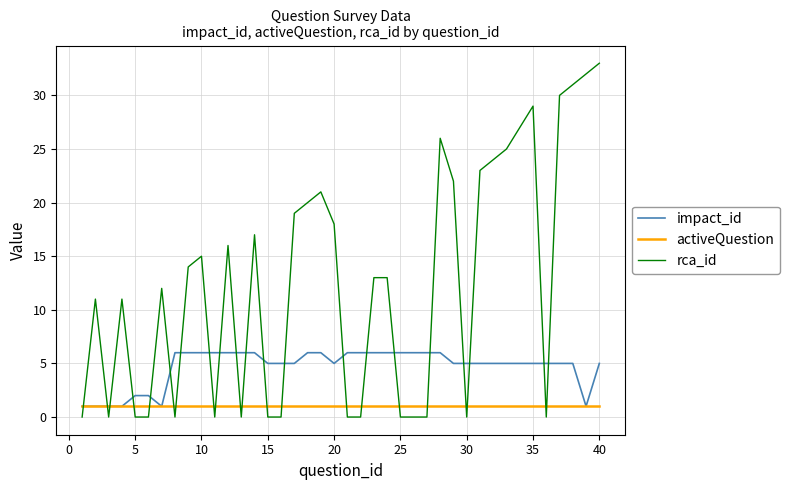

Which series has the largest range (max minus min)?

rca_id